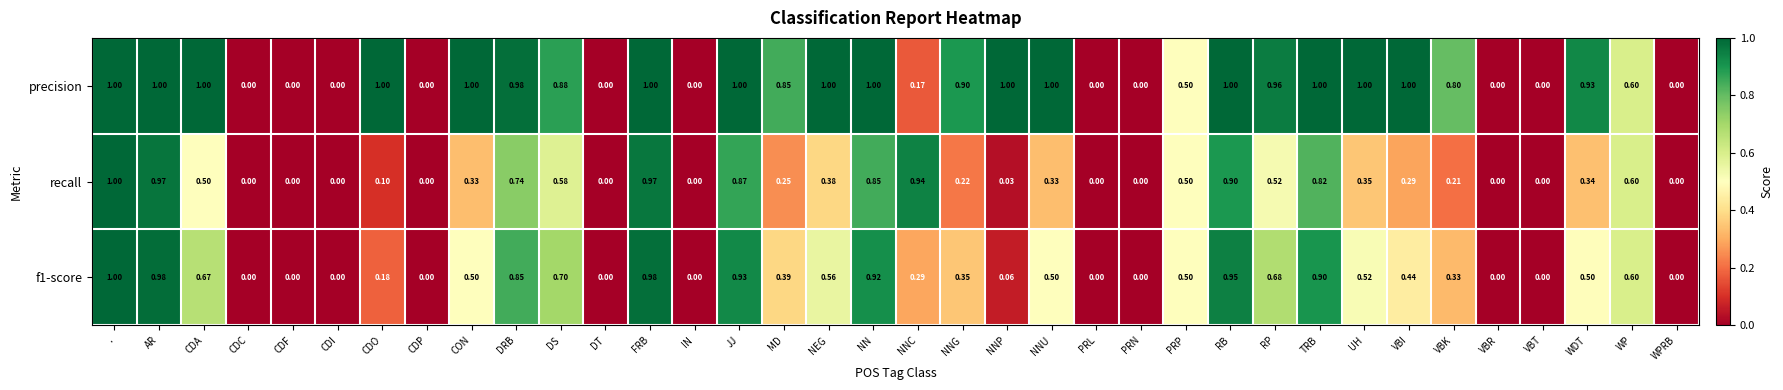

Which series changed the most between CDO and VBK?

precision